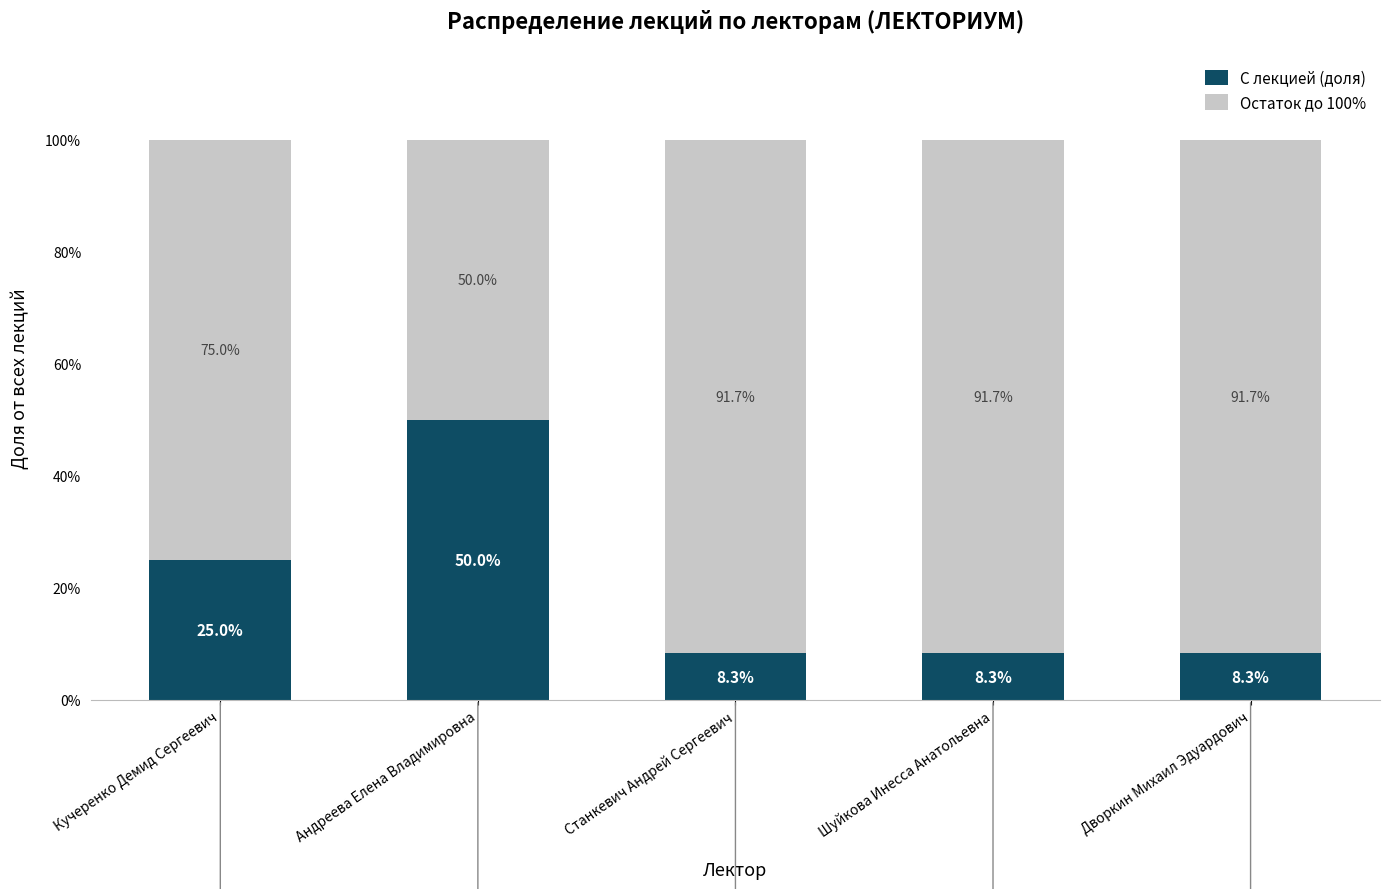

What is the difference between the maximum and minimum values in the С лекцией (доля) series?

41.7